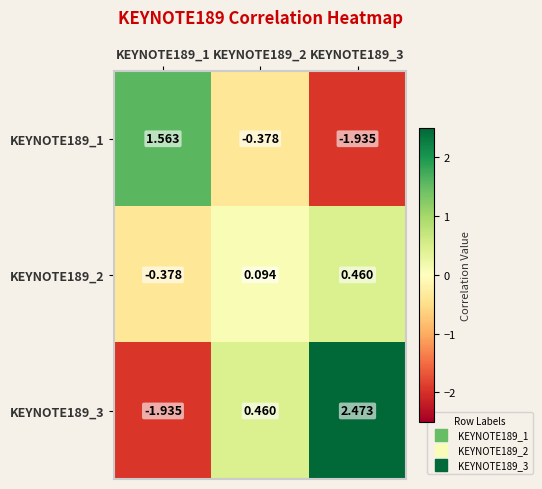

Between KEYNOTE189_1 and KEYNOTE189_2, which series saw the biggest shift?

KEYNOTE189_3